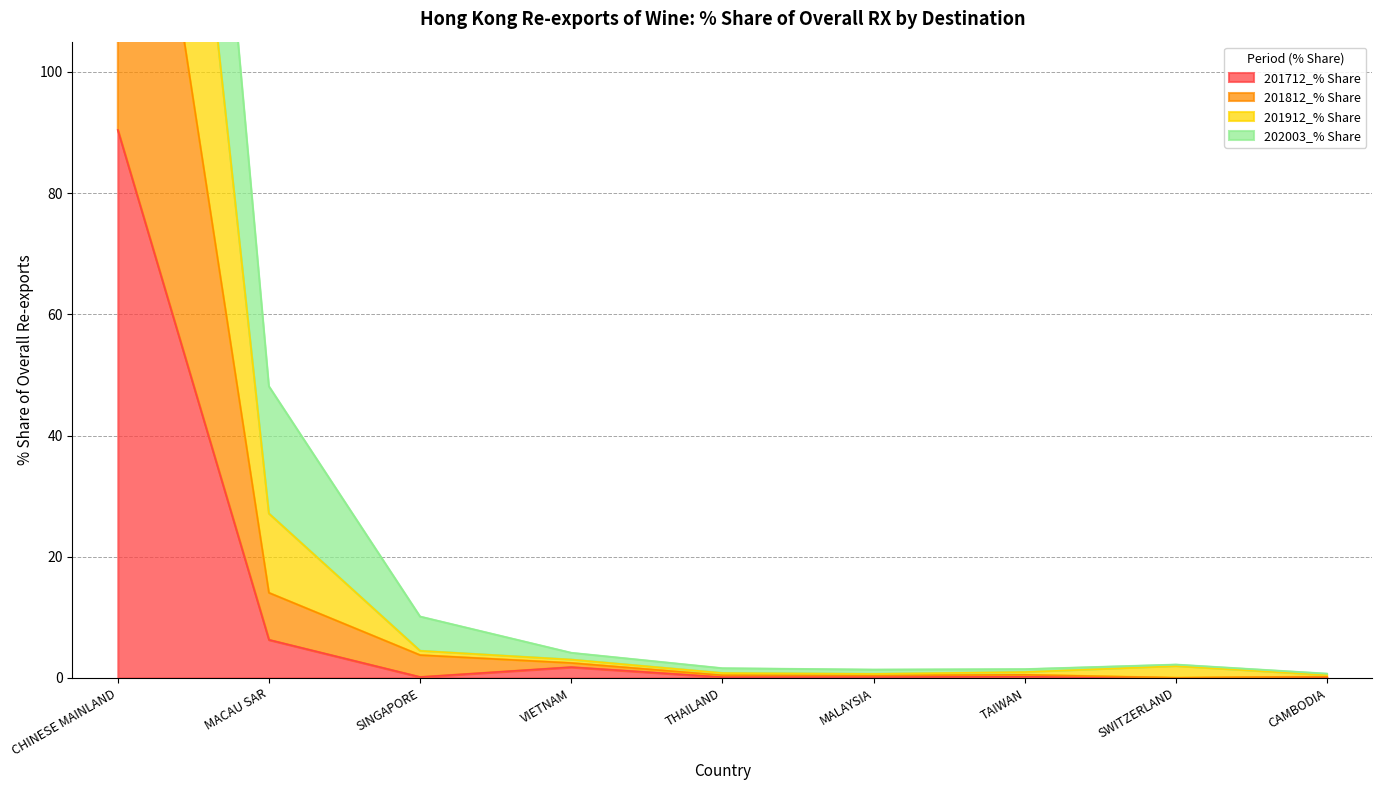

What is the label of the 2nd point from the left?

MACAU SAR